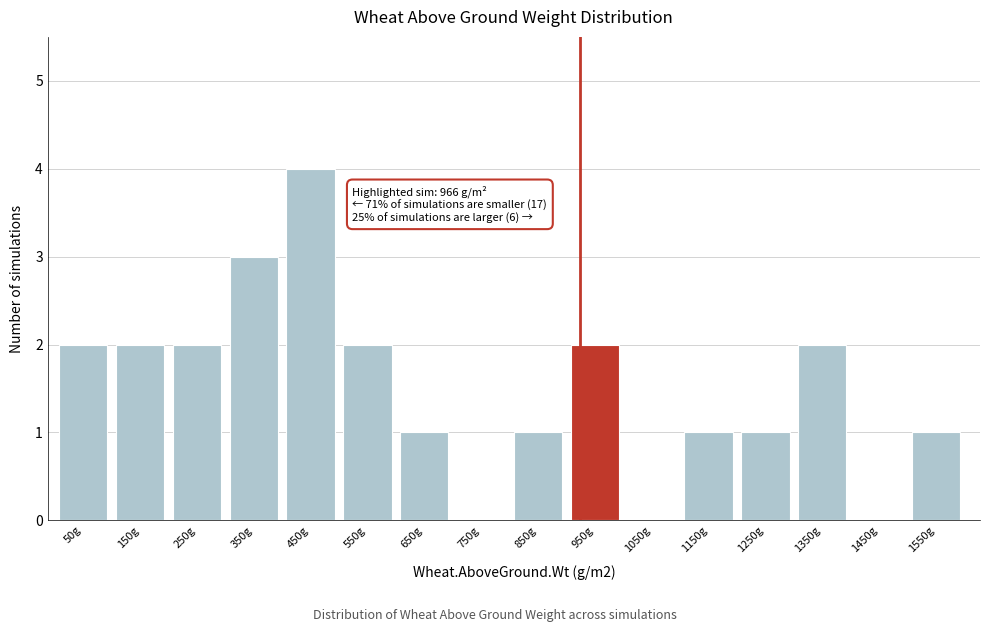

Reading left to right, list all the values displayed in this chart.

50g=2	150g=2	250g=2	350g=3	450g=4	550g=2	650g=1	750g=0	850g=1	950g=2	1050g=0	1150g=1	1250g=1	1350g=2	1450g=0	1550g=1